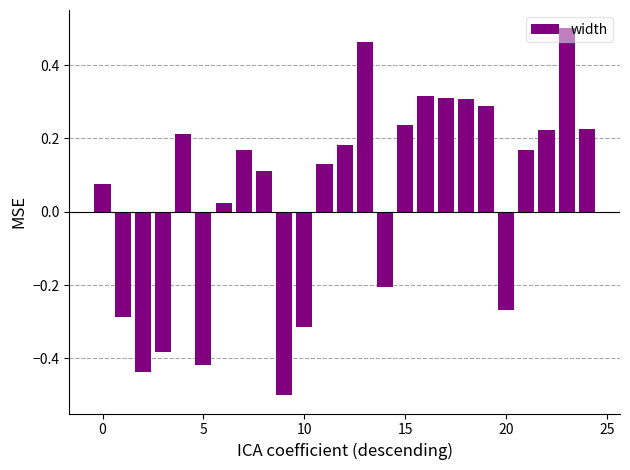

What is the smallest value displayed?

-0.5